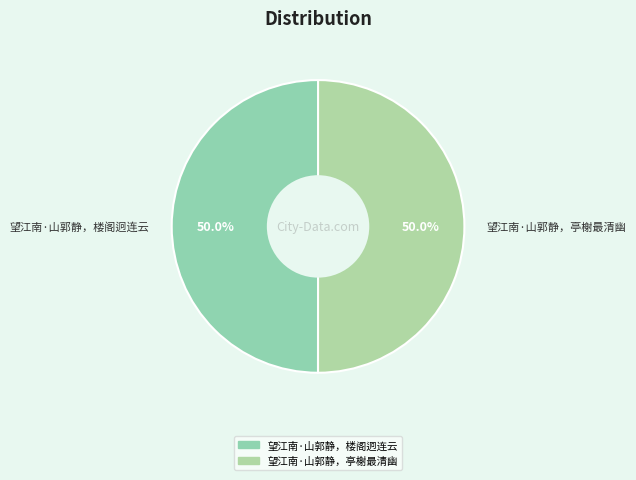

To the nearest percent, what portion does 望江南·山郭静，亭榭最清幽 represent?

50%